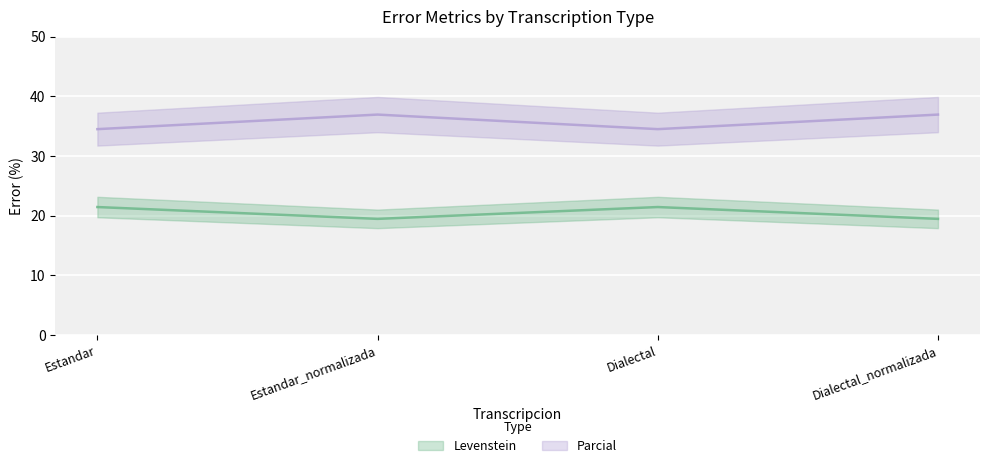

What is the total value across all series at Estandar?

55.9